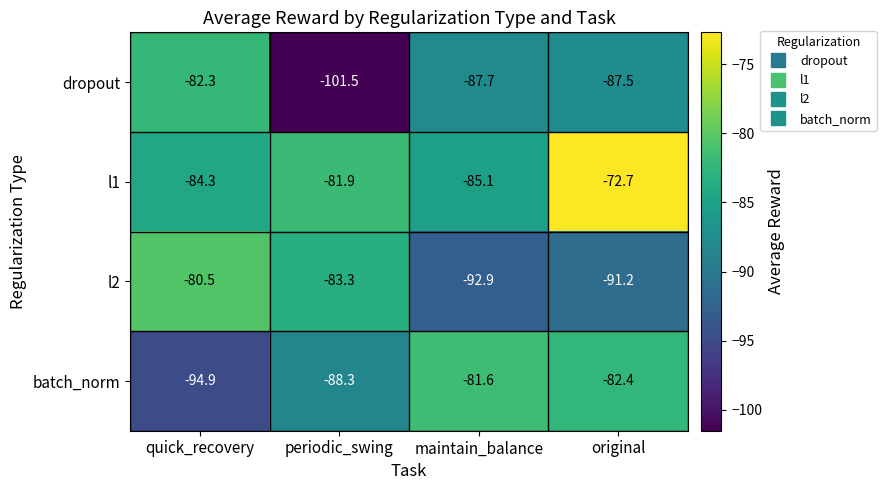

Which series has the largest range (max minus min)?

dropout